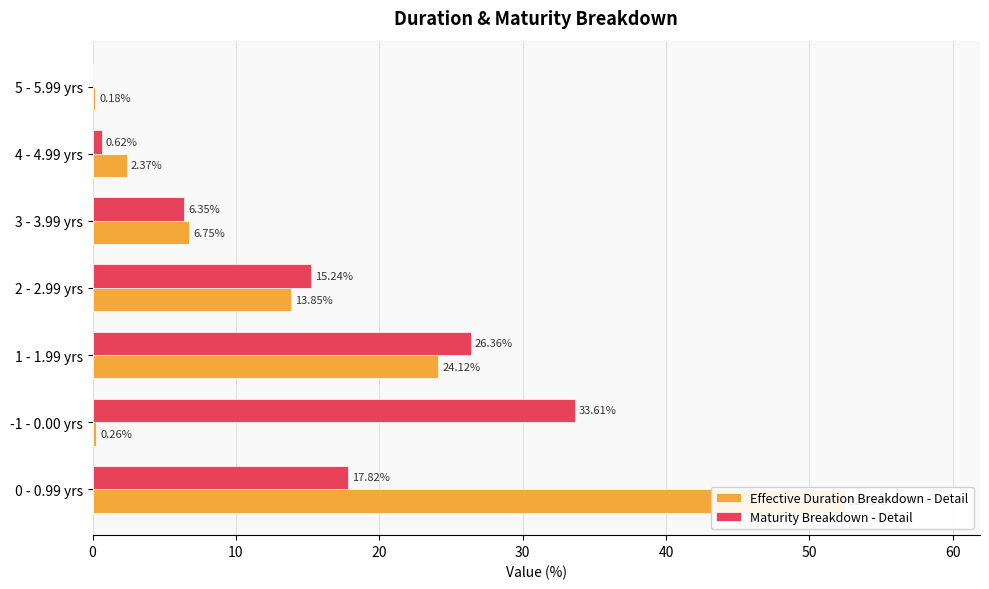

Reading left to right, what are all the values shown in this chart?

Effective Duration Breakdown - Detail: 52.5	0.3	24.1	13.9	6.8	2.4	0.2
Maturity Breakdown - Detail: 17.8	33.6	26.4	15.2	6.3	0.6	0.0